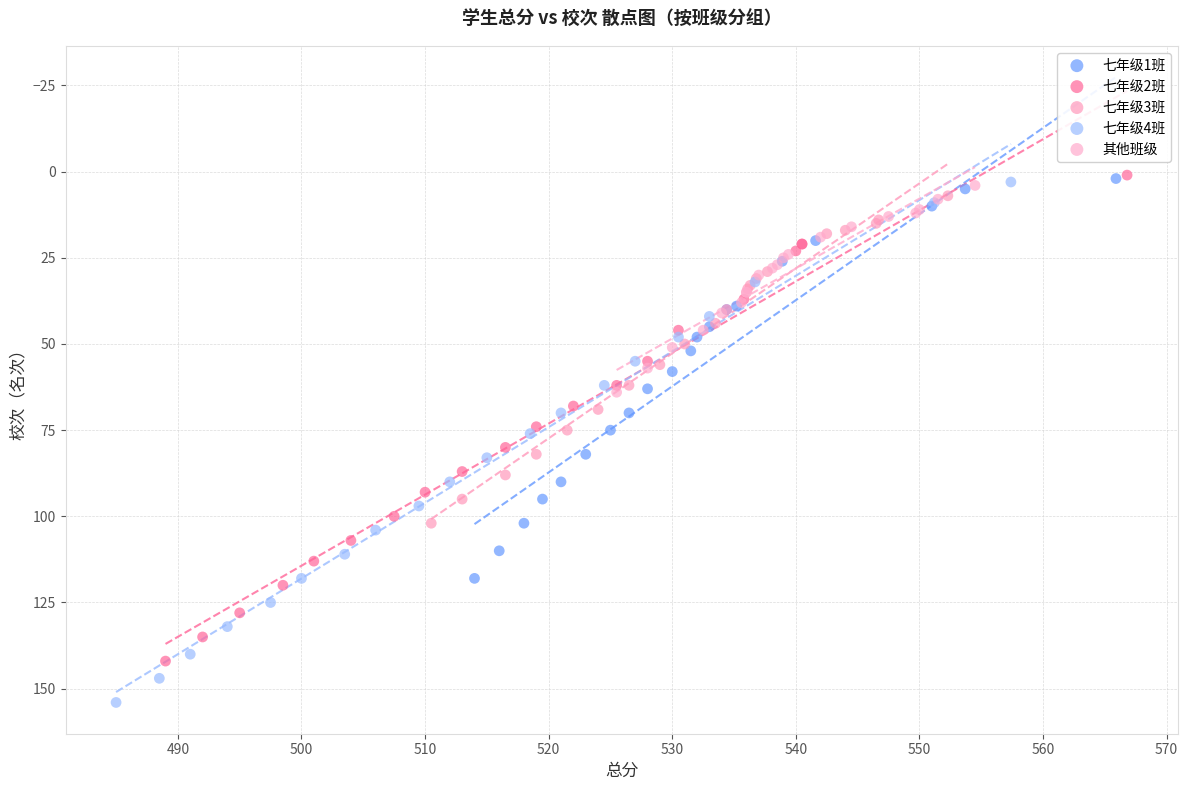

Which series has the largest Y range (max minus min)?

七年级4班